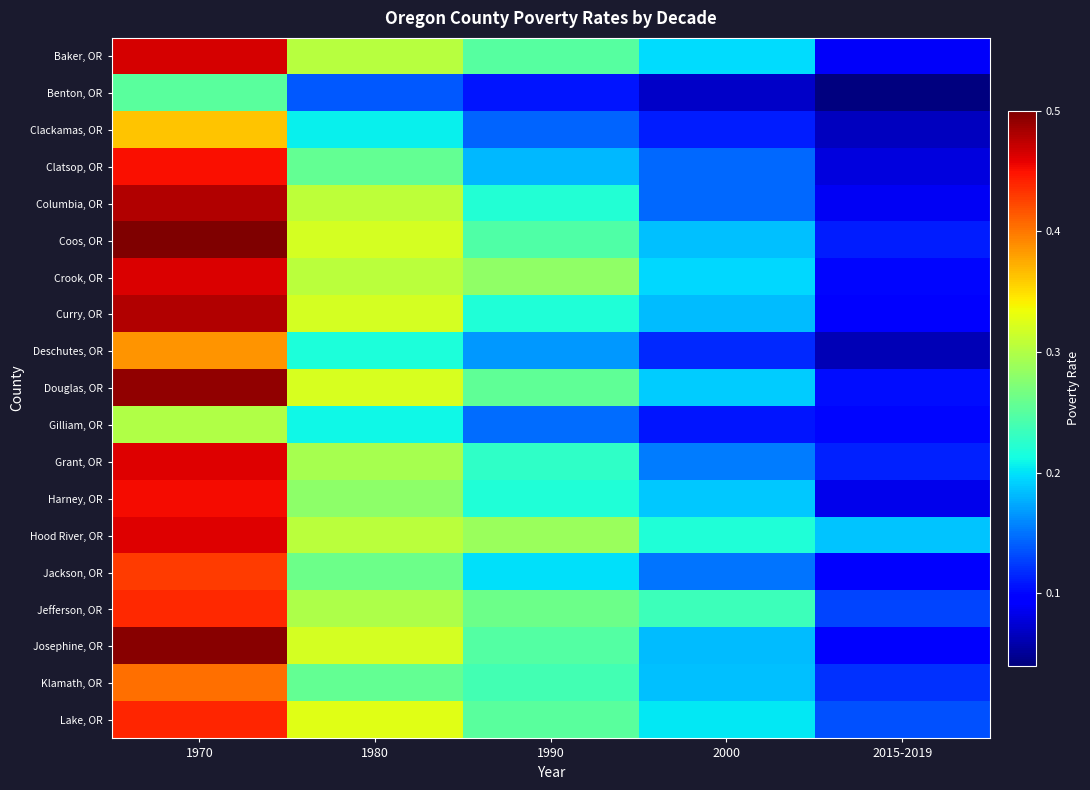

List the series in order of their peak value, lowest first.

Benton, OR, Gilliam, OR, Clackamas, OR, Deschutes, OR, Klamath, OR, Jackson, OR, Jefferson, OR, Lake, OR, Clatsop, OR, Harney, OR, Grant, OR, Hood River, OR, Crook, OR, Baker, OR, Columbia, OR, Curry, OR, Douglas, OR, Josephine, OR, Coos, OR